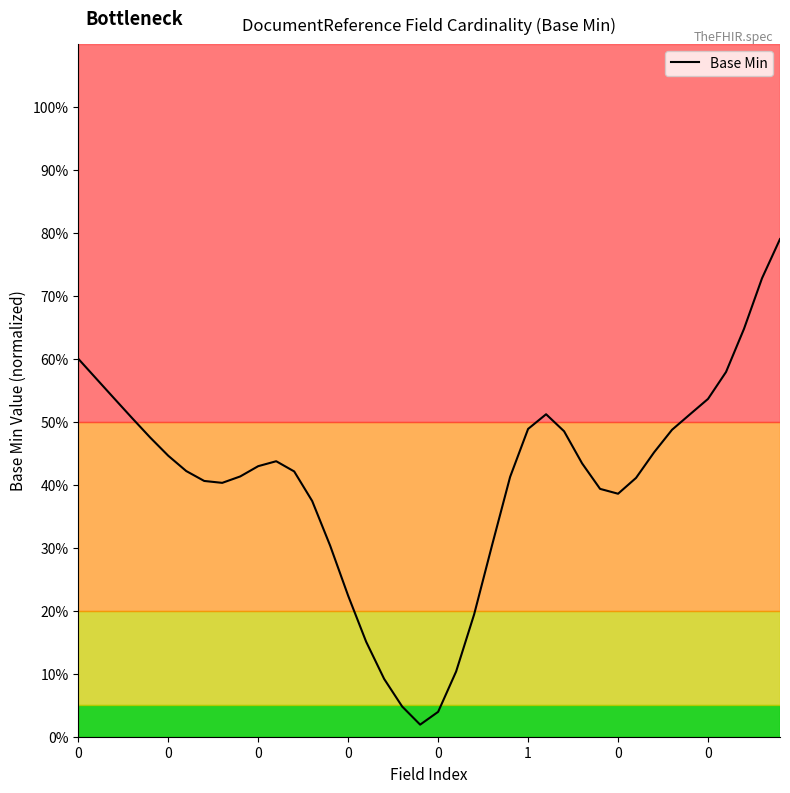

What is the sum of all values?

16.2